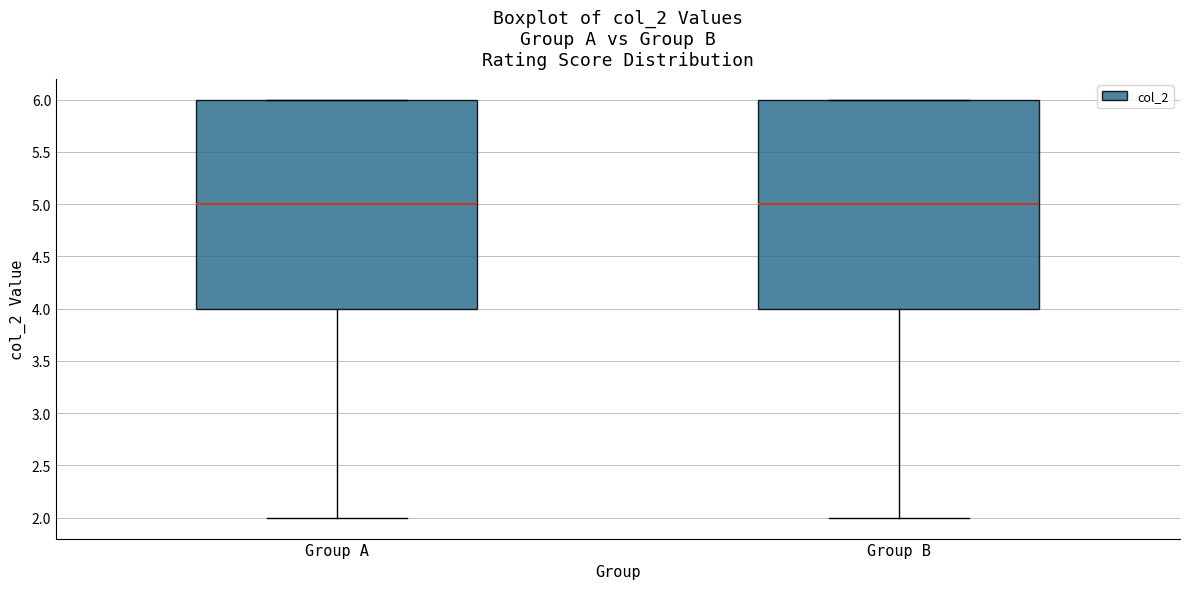

Reading left to right, transcribe this box plot: for each box, give where its median line is, the range the box spans, and where its two whiskers end, as read against the y-axis. The values are not printed on the chart, so give them approximately, as read against the axis.

Group A: median 5, box 4 to 6, whiskers 2 to 6
Group B: median 5, box 4 to 6, whiskers 2 to 6